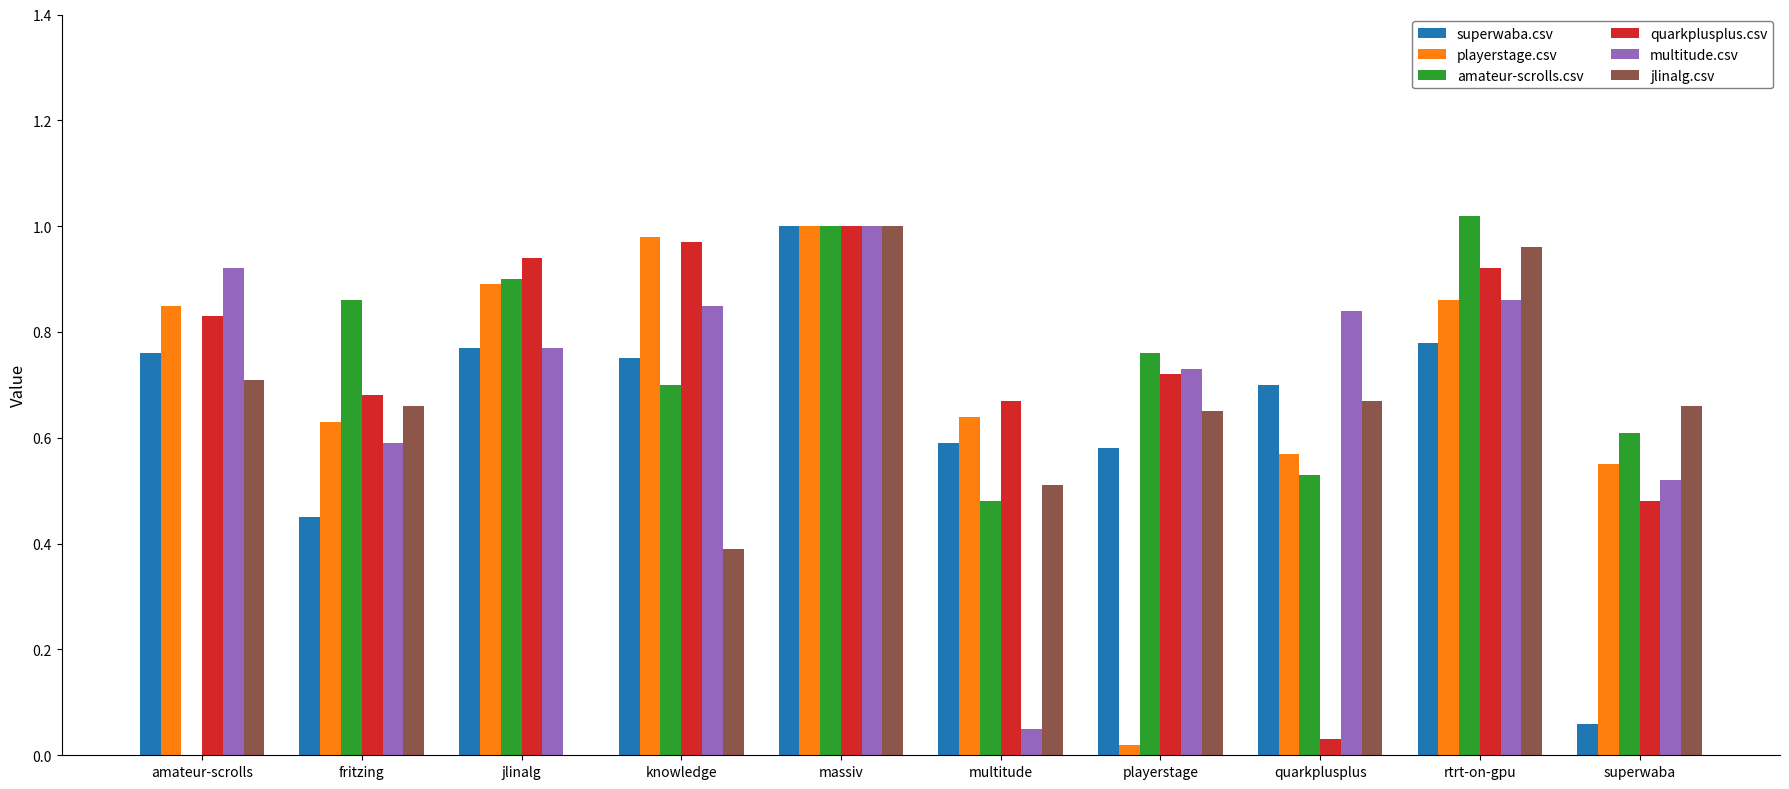

Is the value of playerstage.csv at rtrt-on-gpu greater than the value of jlinalg.csv at amateur-scrolls?

Yes